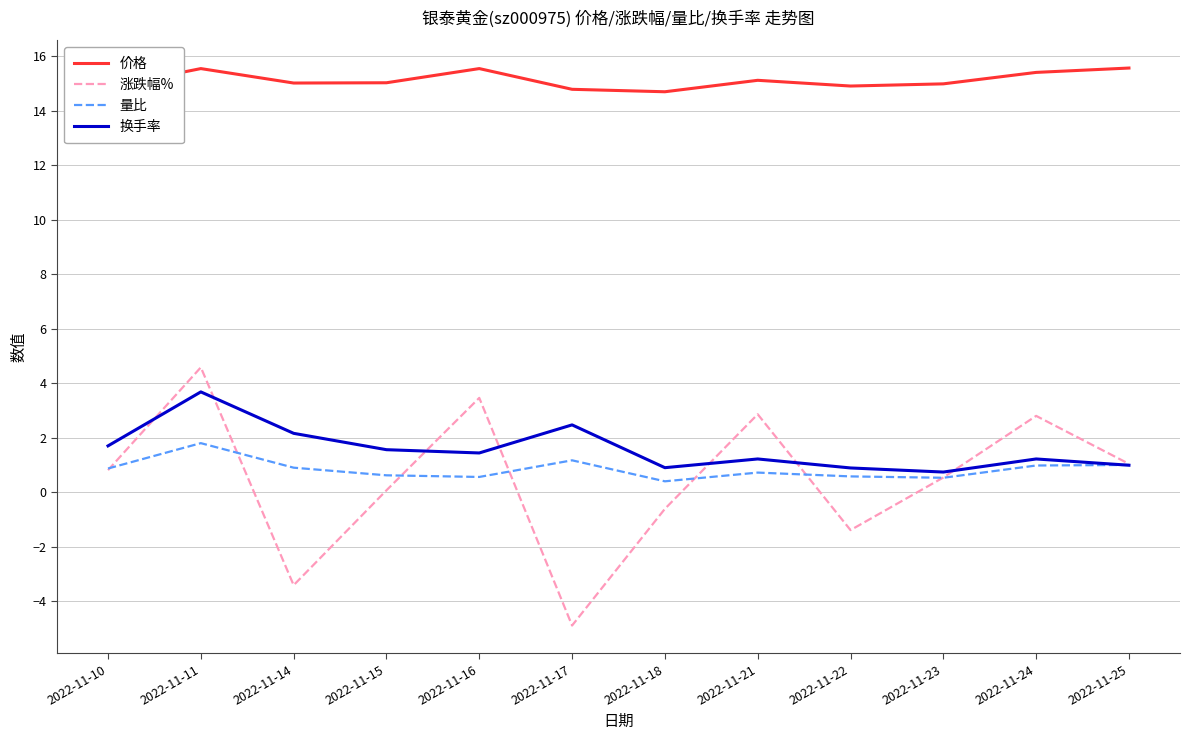

True or false: 价格 has a value of 15.0 at 2022-11-15.

True